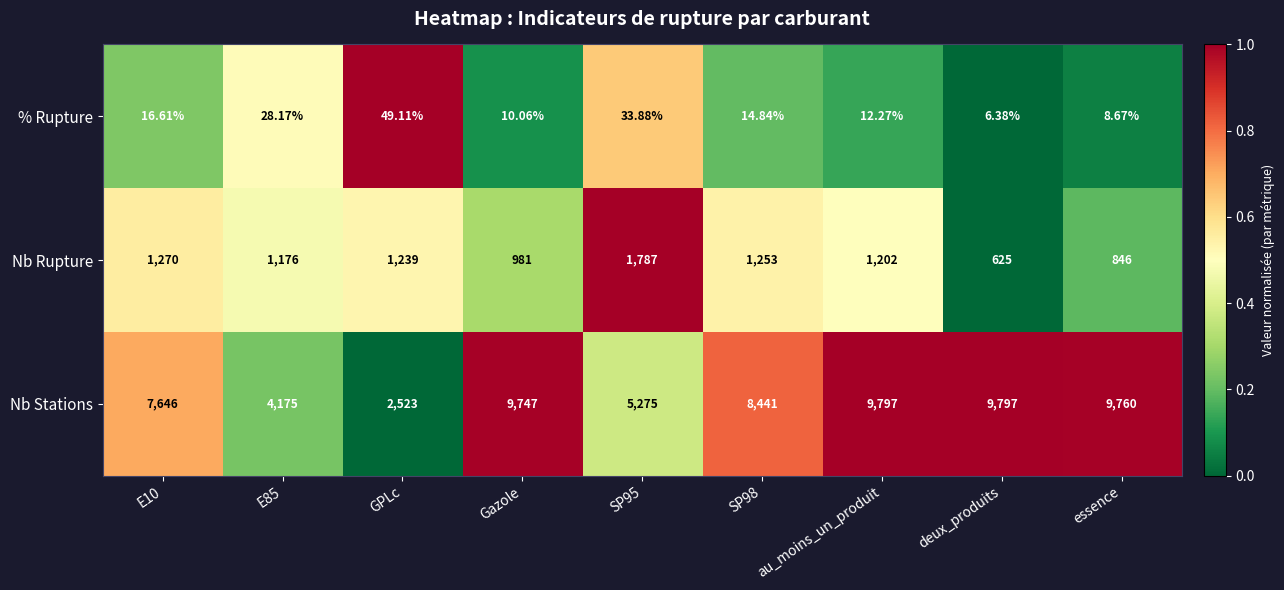

List the series in order of their overall mean, lowest first.

% Rupture, Nb Rupture, Nb Stations